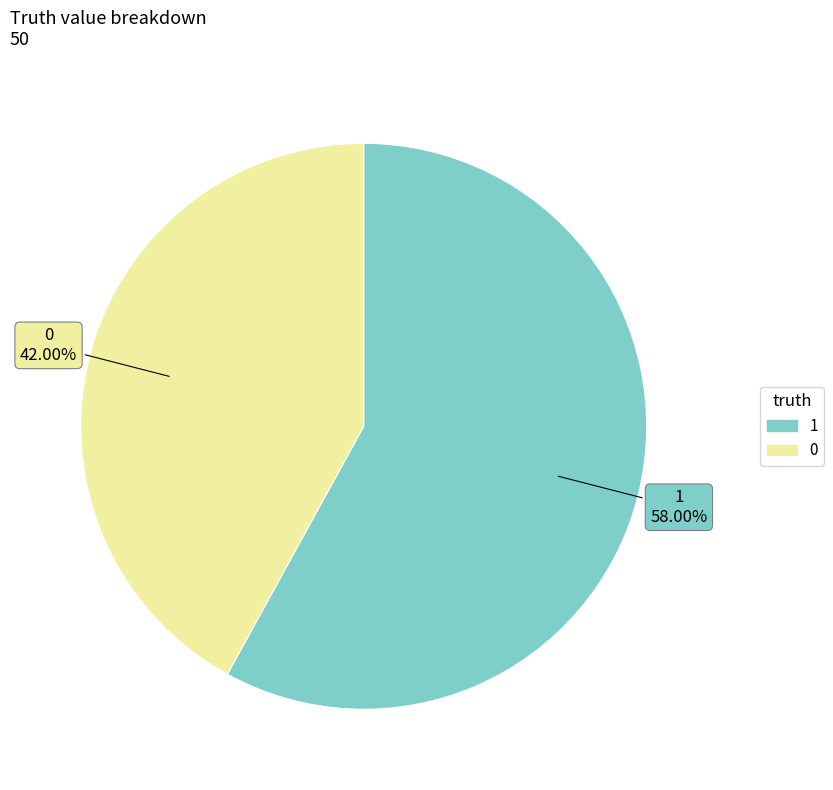

To the nearest percent, what is the average slice percentage?

50%